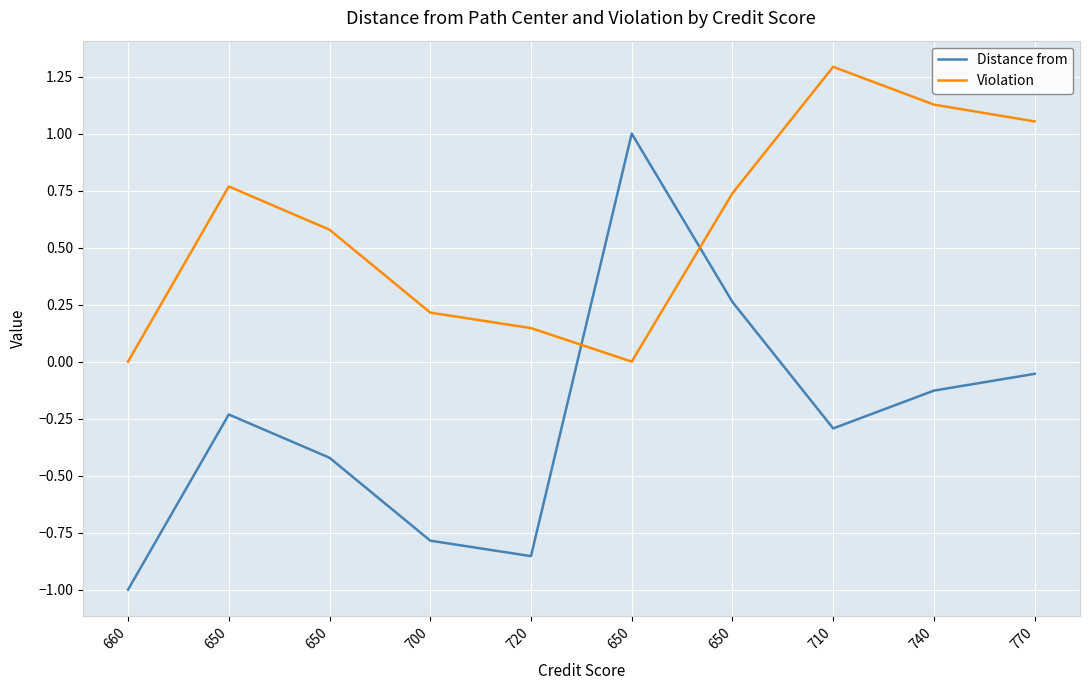

What are all the series names shown in the legend?

Distance from, Violation